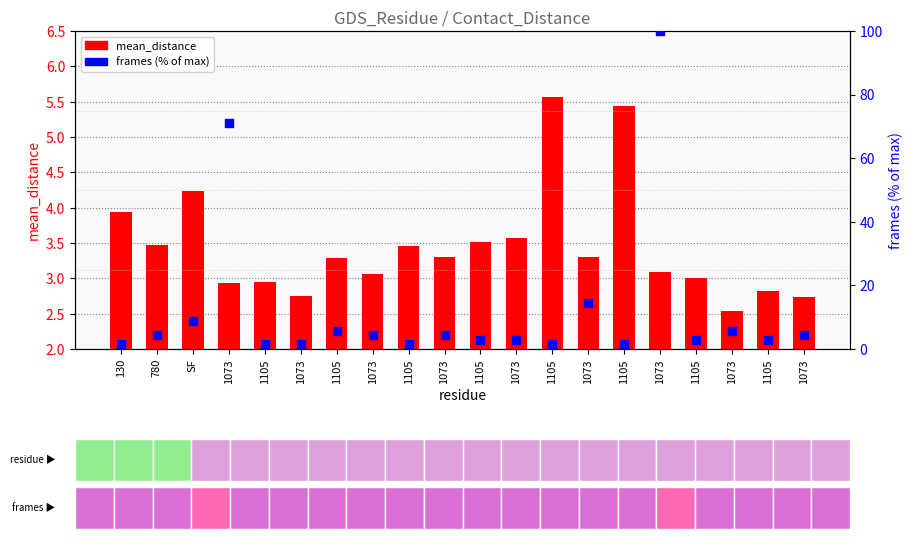

At how many categories does at least one series exceed 54?

2